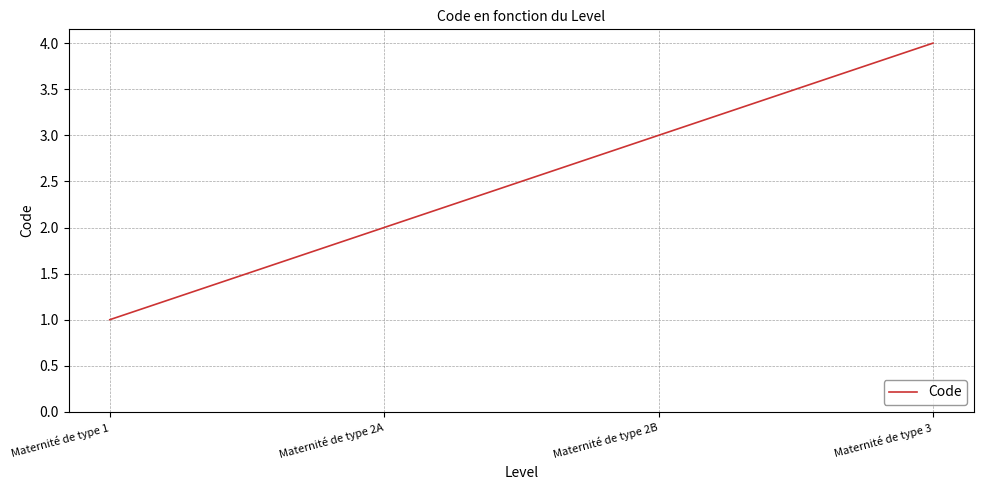

Reading right to left, what are all the values shown in this chart?

Maternité de type 3=4	Maternité de type 2B=3	Maternité de type 2A=2	Maternité de type 1=1